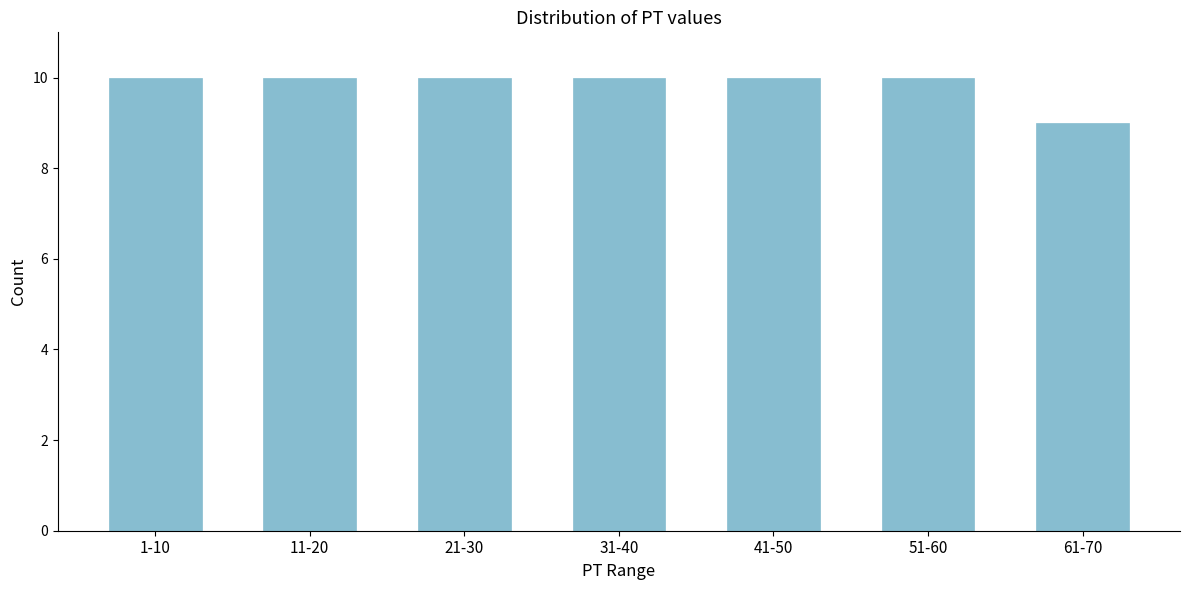

Reading left to right, list all the values displayed in this chart.

10	10	10	10	10	10	9